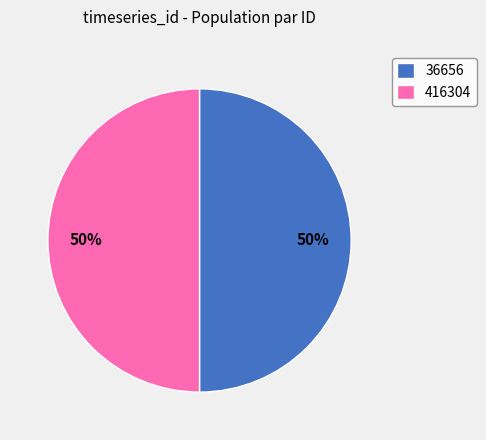

To the nearest percent, what percentage of the pie is 416304?

50%